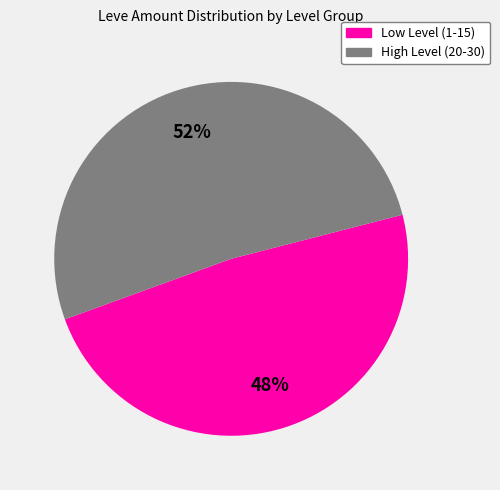

Is there a majority slice in this chart?

Yes